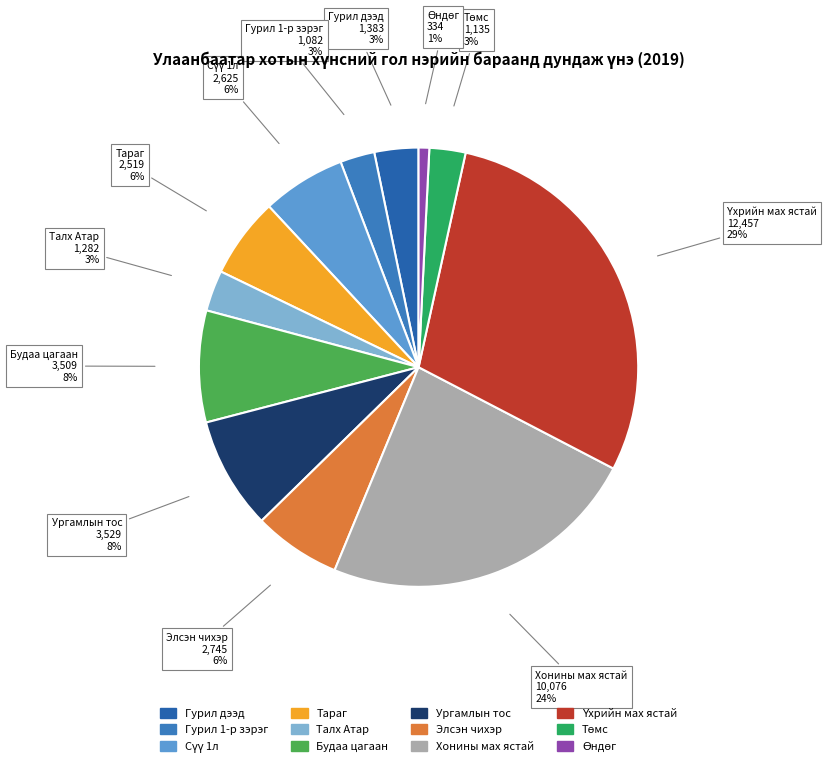

To the nearest percent, what is the combined percentage of Ургамлын тос and Будаа цагаан?

16%